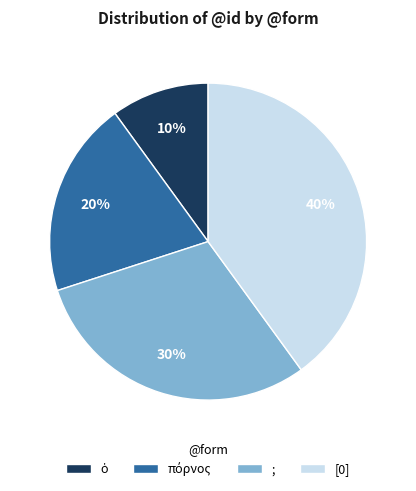

Is there a majority slice in this chart?

No